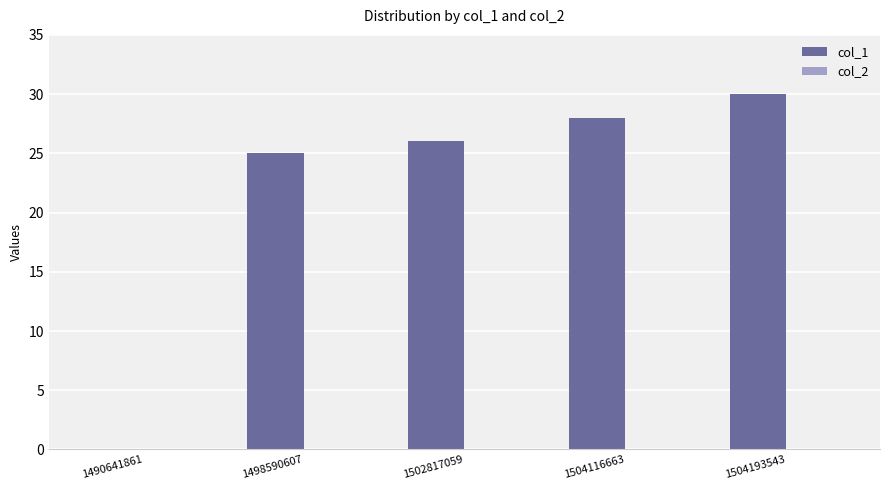

Reading left to right, list all the values displayed in this chart.

1490641861=0	1498590607=25	1502817059=26	1504116663=28	1504193543=30